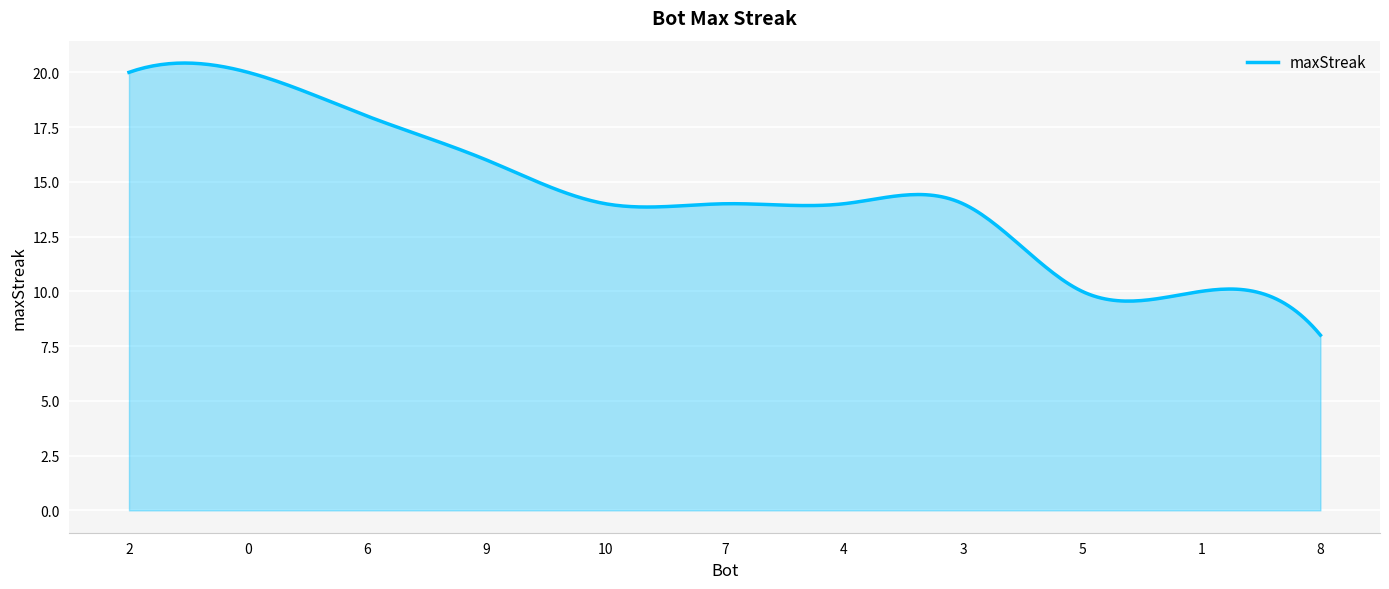

What is the smallest value displayed?

8.0